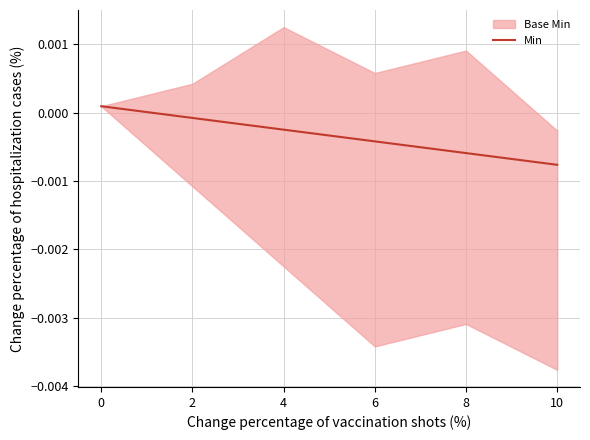

Rank the categories by value from highest to lowest.

0, 2, 4, 6, 8, 10